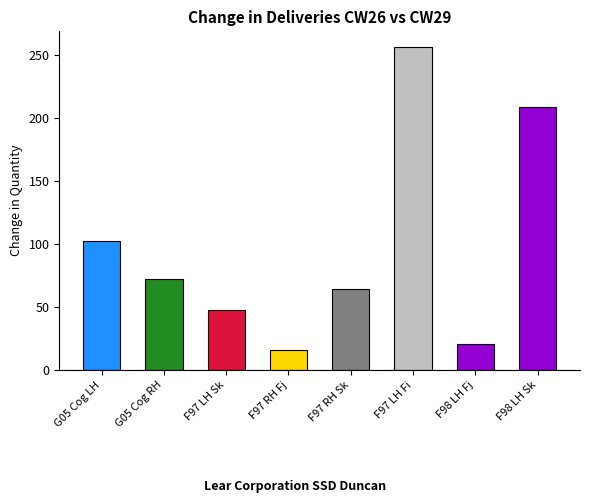

Approximately how many times larger is the value at F97 LH Sk compared to F98 LH Fj?

2.3